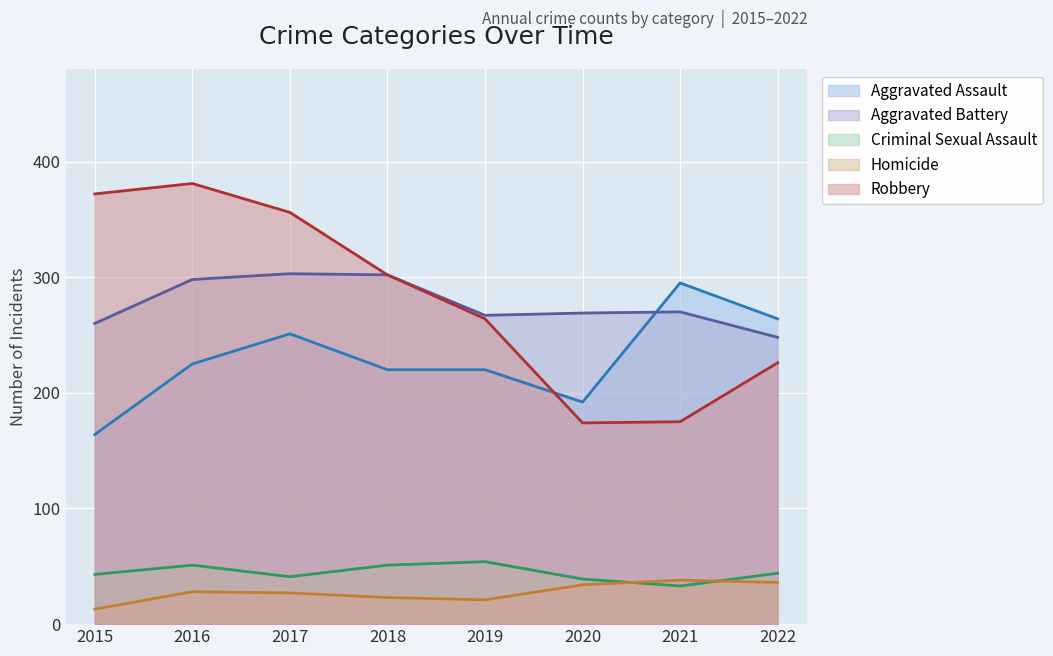

What is the difference between the maximum and minimum values in the Robbery series?

207